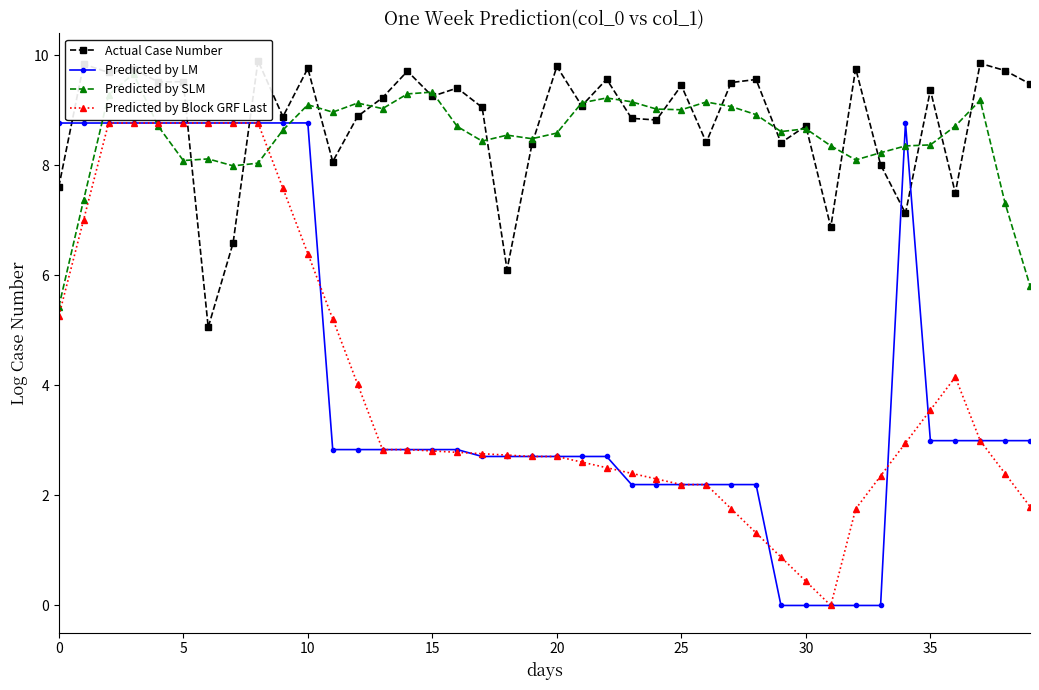

True or false: Predicted by Block GRF Last has more than 1 interior local peaks.

True